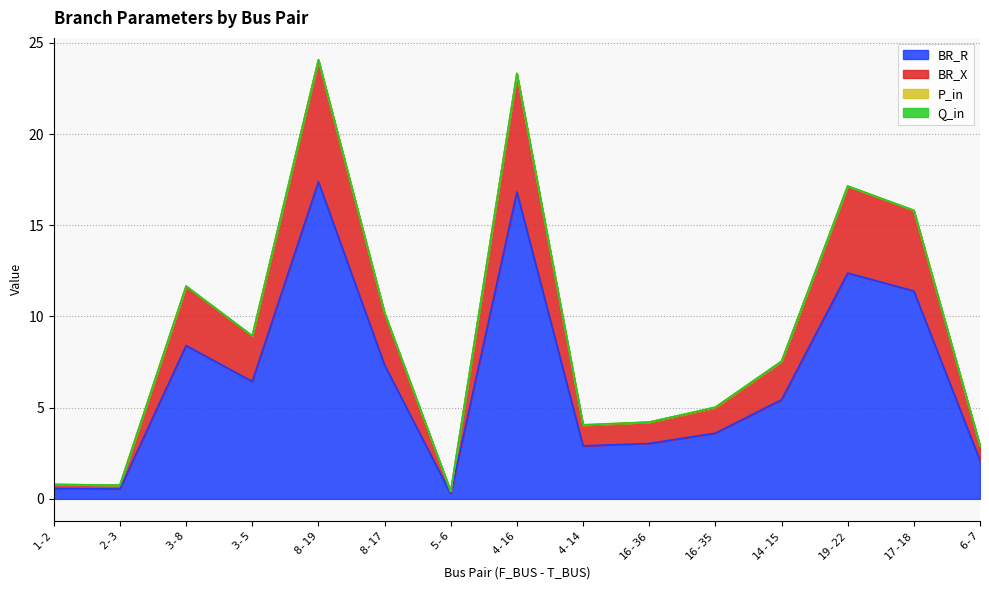

Is the value of BR_X at 4-14 greater than the value of BR_R at 1-2?

Yes